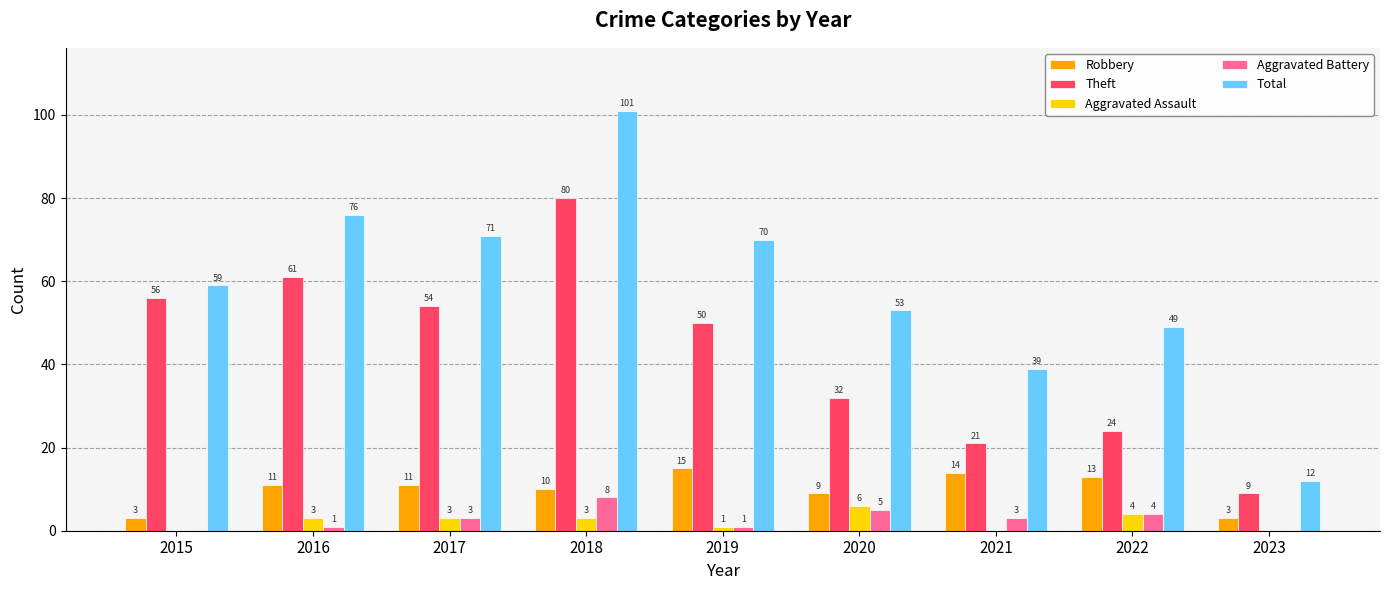

At which label does Theft reach its peak?

2018